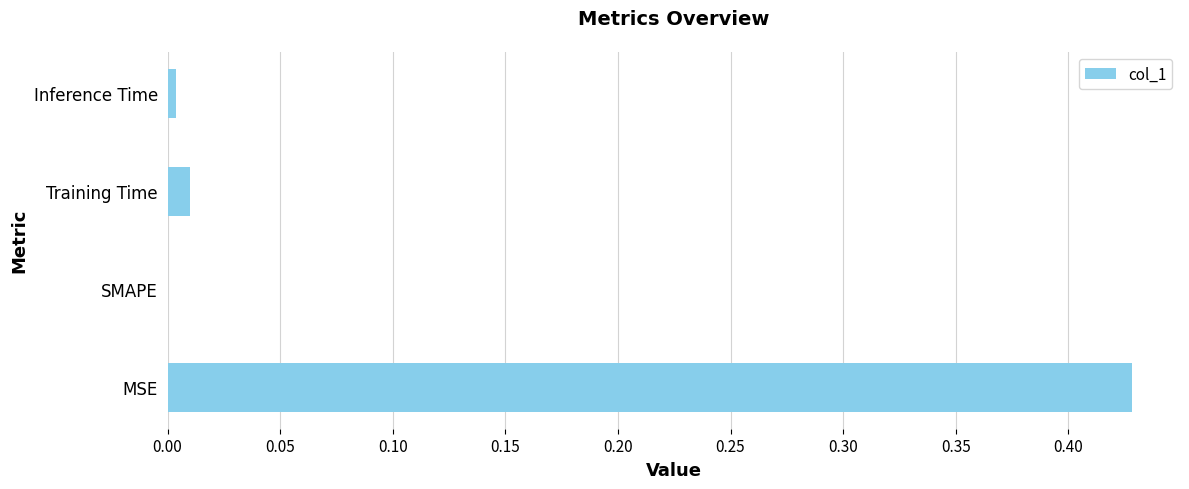

At which category does the chart reach its peak across all series?

MSE